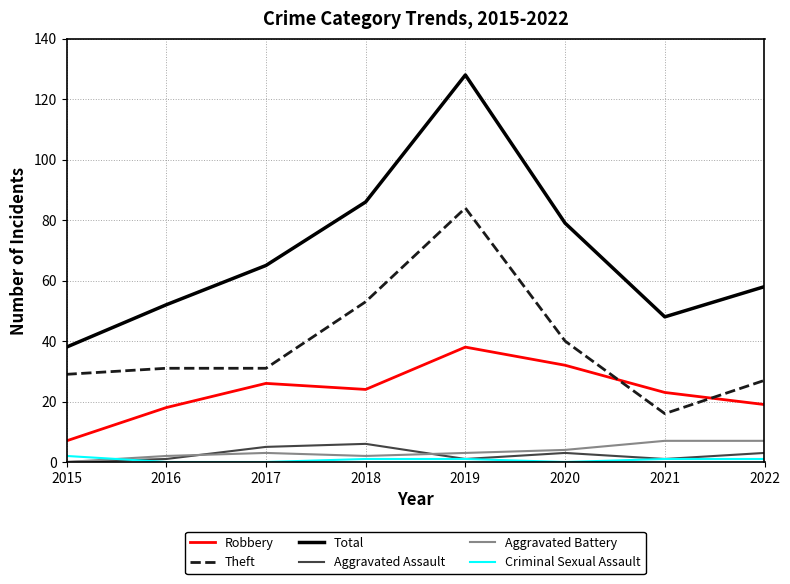

What is the difference between the second highest and second lowest values in the Theft series?

26